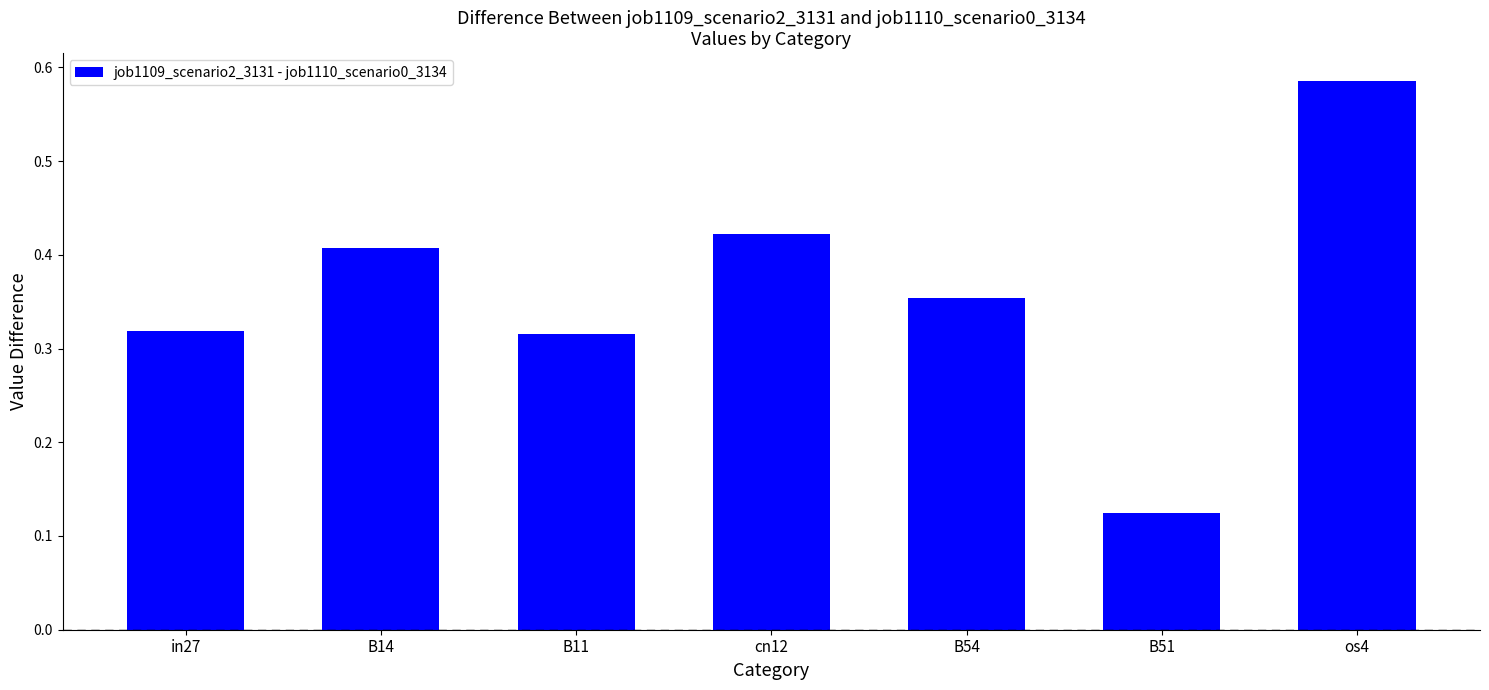

Which label corresponds to the largest value in the chart?

os4